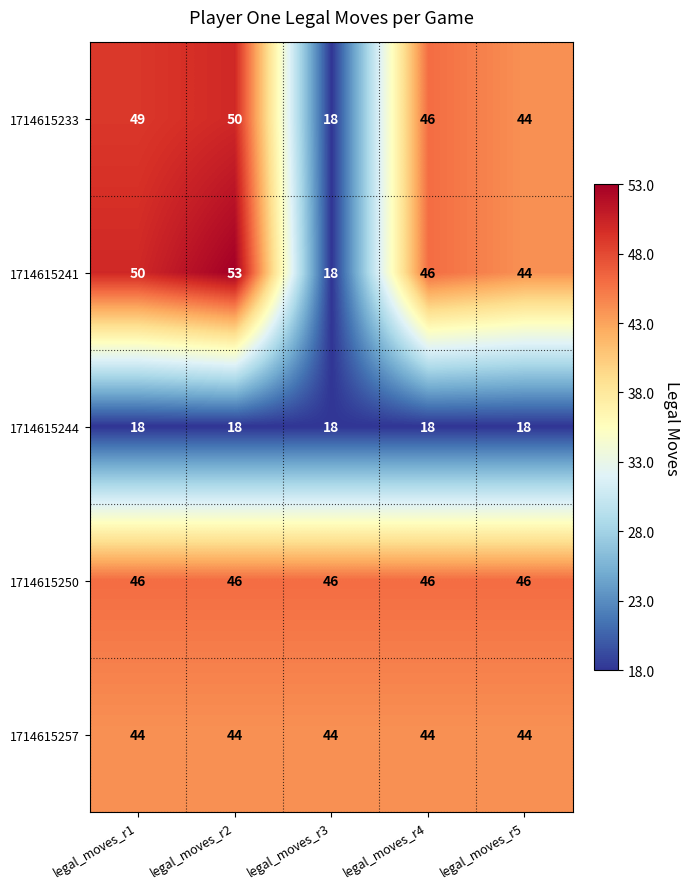

Reading left to right, list all the values displayed in this chart.

1714615233: 49	50	18	46	44
1714615241: 50	53	18	46	44
1714615244: 18	18	18	18	18
1714615250: 46	46	46	46	46
1714615257: 44	44	44	44	44